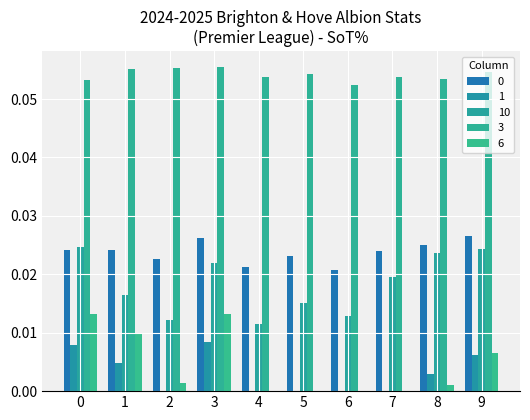

Count the number of categories in the chart.

10